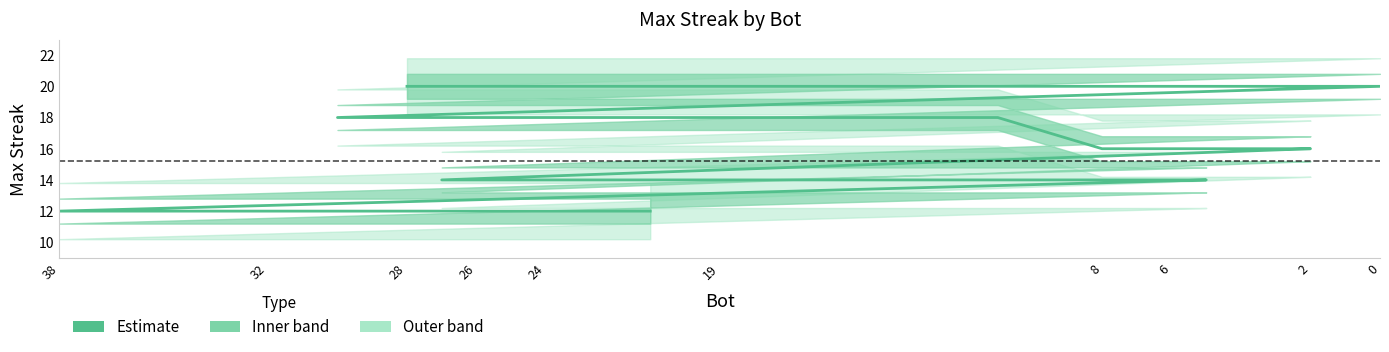

Which label corresponds to the largest value in the chart?

28